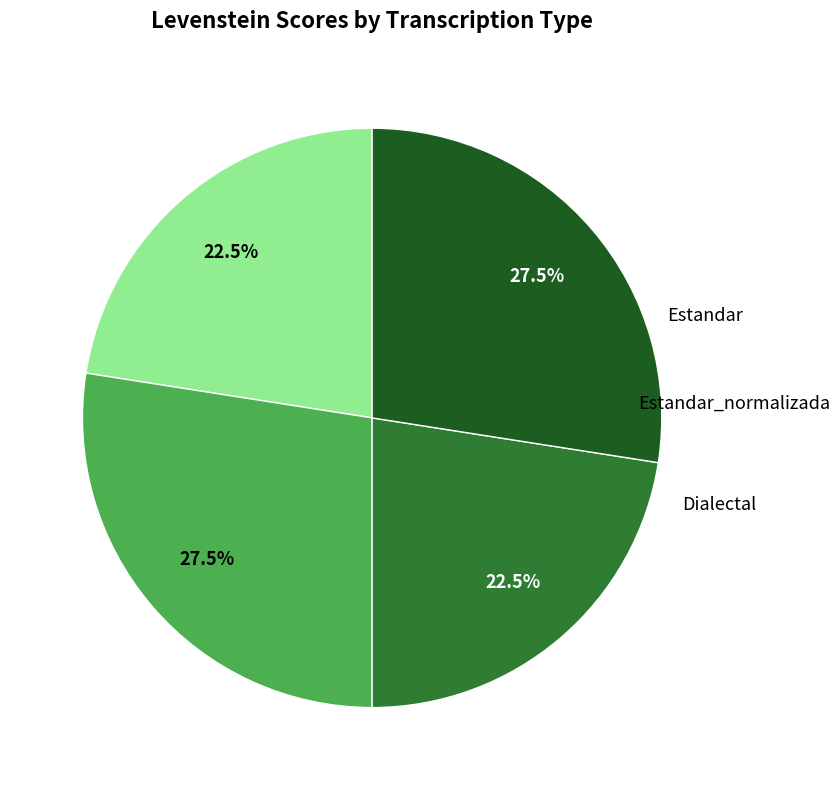

Is there any slice that represents more than half of the pie?

No